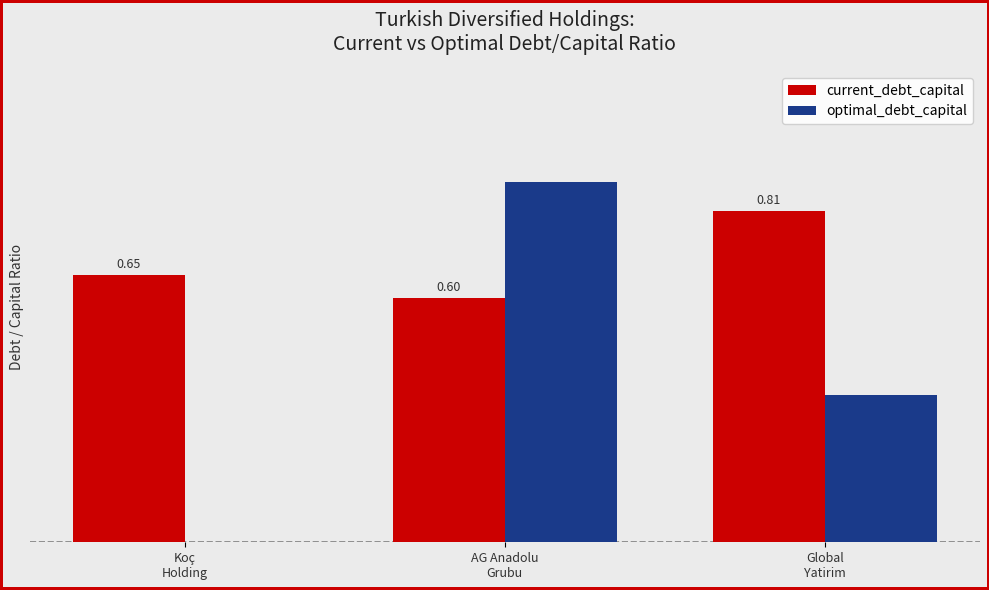

Which series has the largest total across all categories?

current_debt_capital